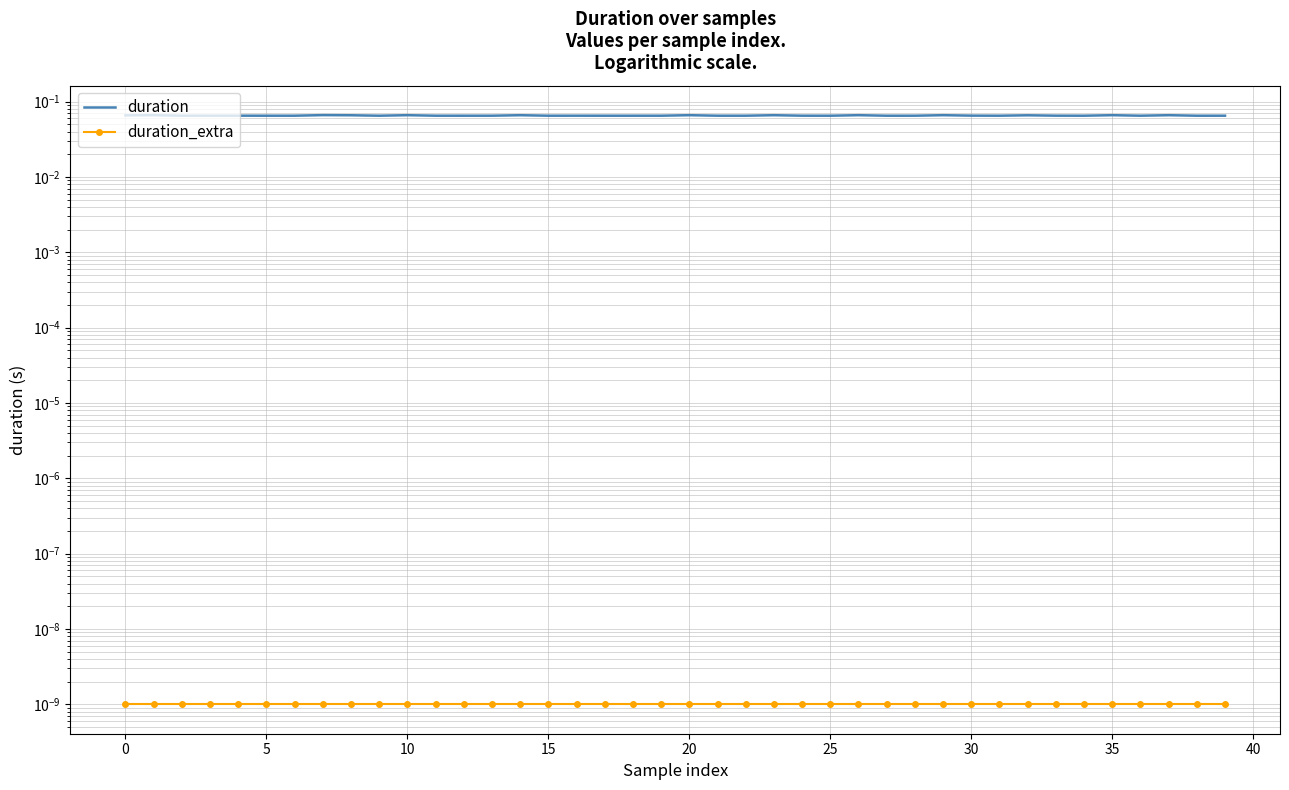

How many duration values are between 0 and 1?

40